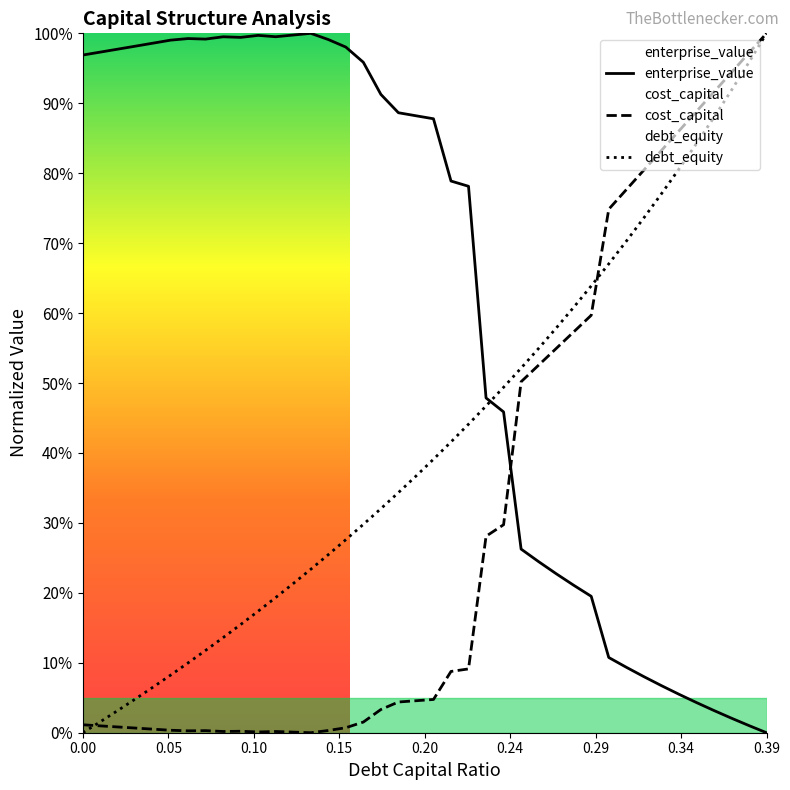

What is the difference between the highest and lowest values at 0.16?

0.9